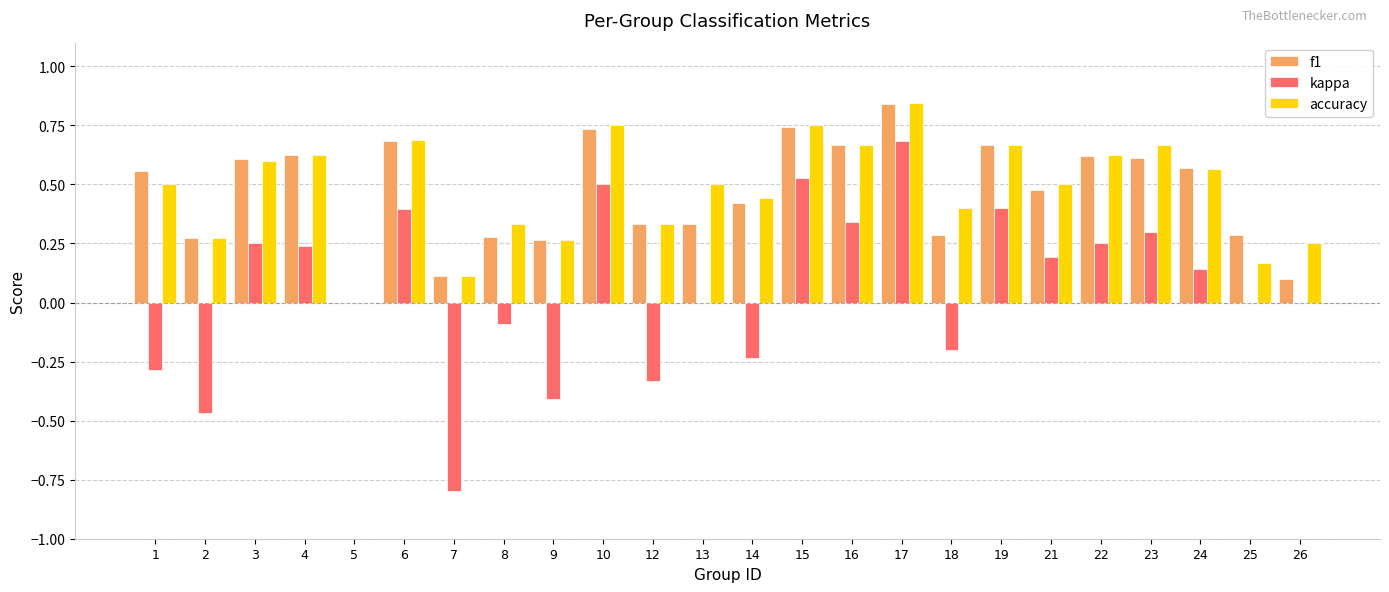

Is the value of f1 at 12 greater than the value of accuracy at 9?

Yes